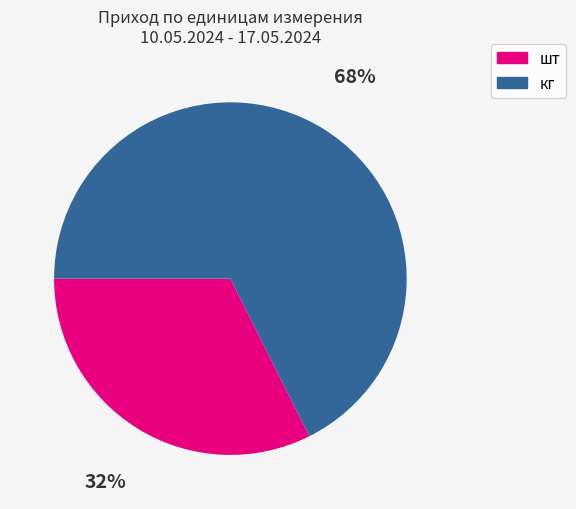

Which slice represents more than half of the pie?

кг